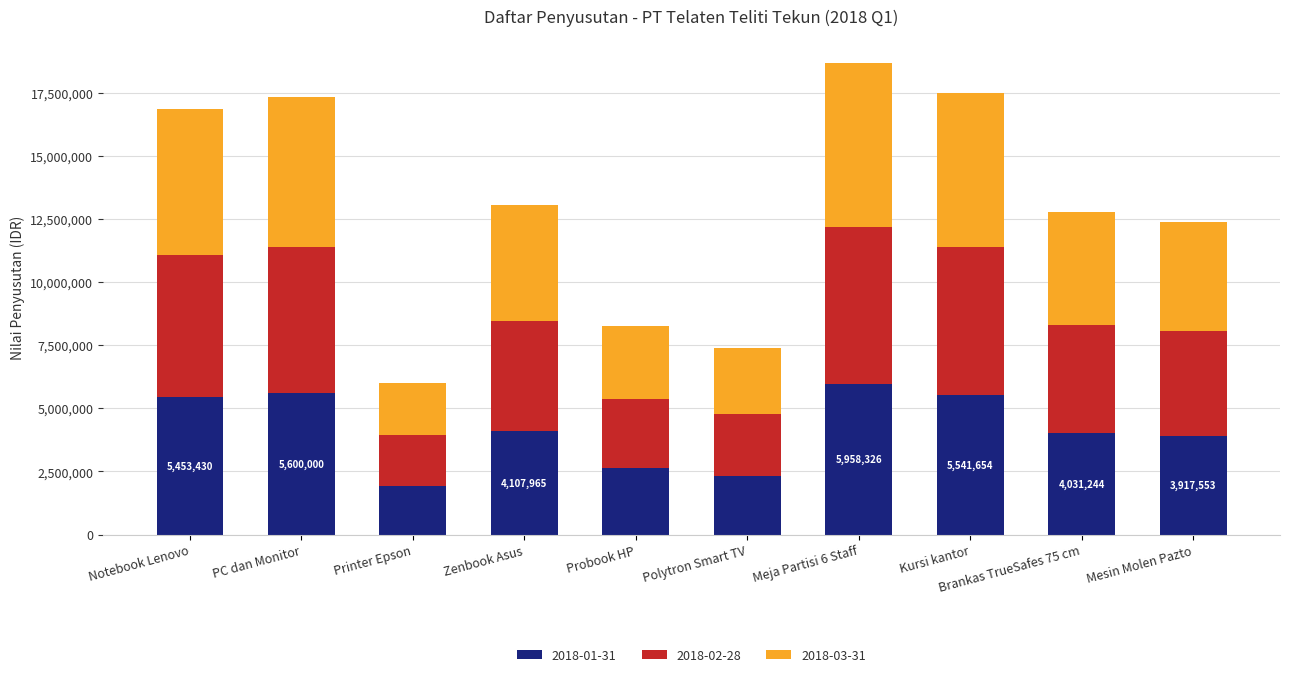

What is the highest value of the 2018-01-31 series?

5958326